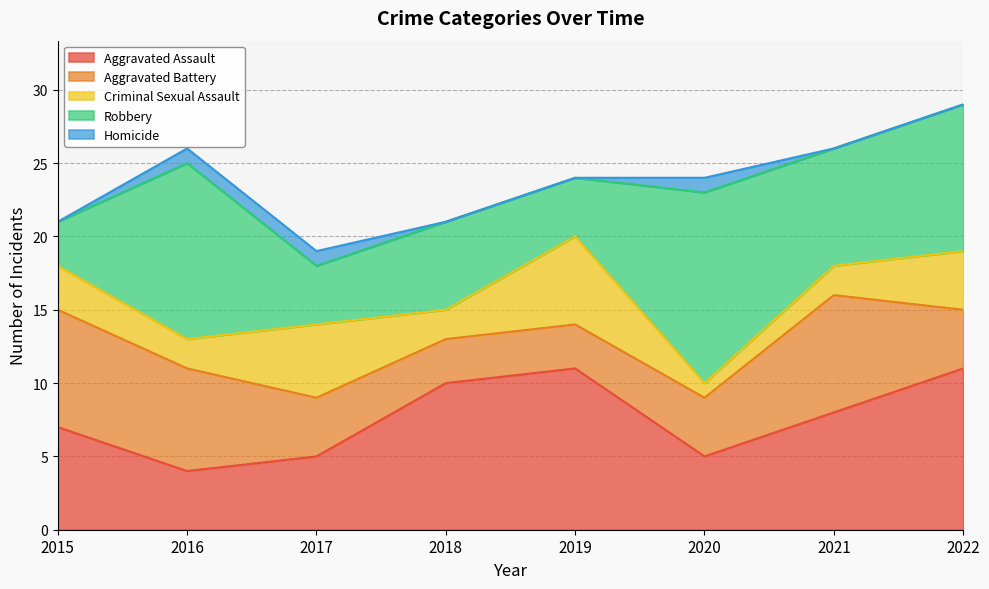

The Criminal Sexual Assault series shows 3 at 2019. True or false?

False